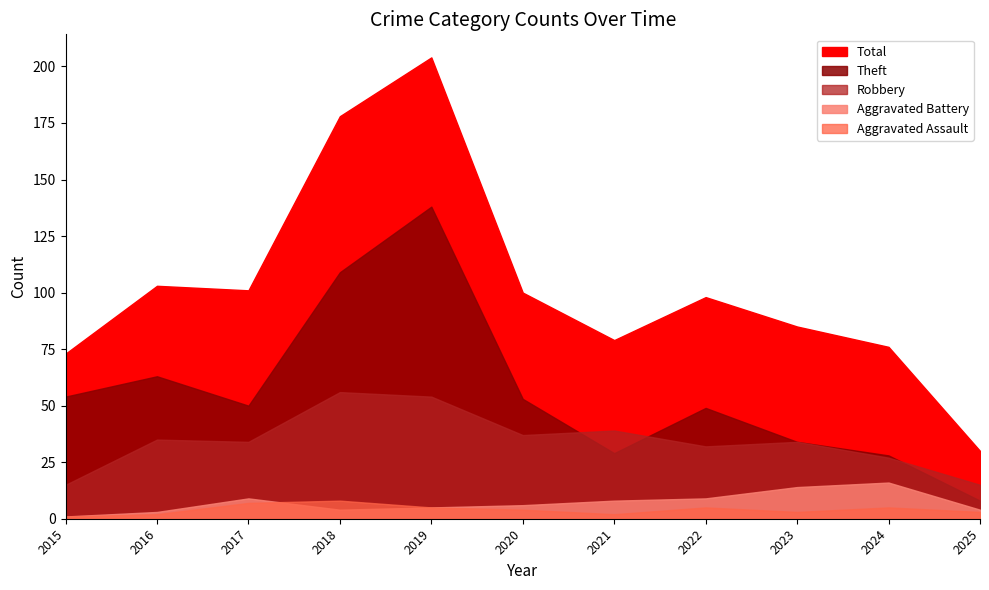

The value of Aggravated Battery at 2018 is 4. True or false?

True